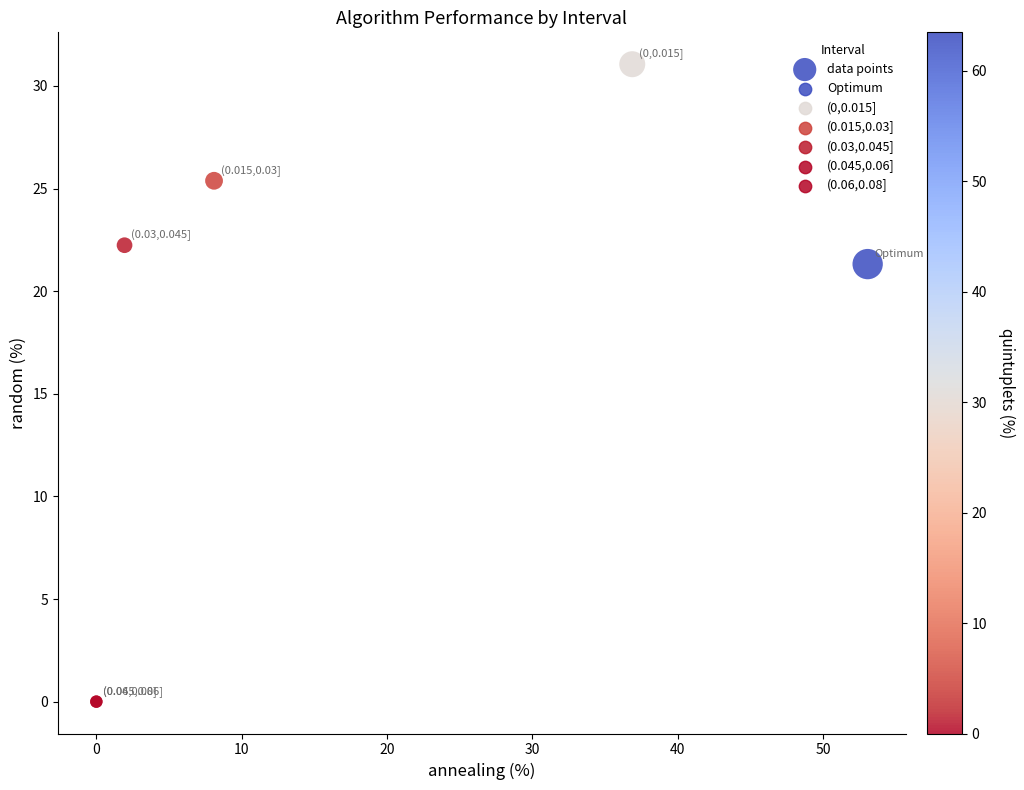

What Y value in the scatter plot is closest to 15?

21.3